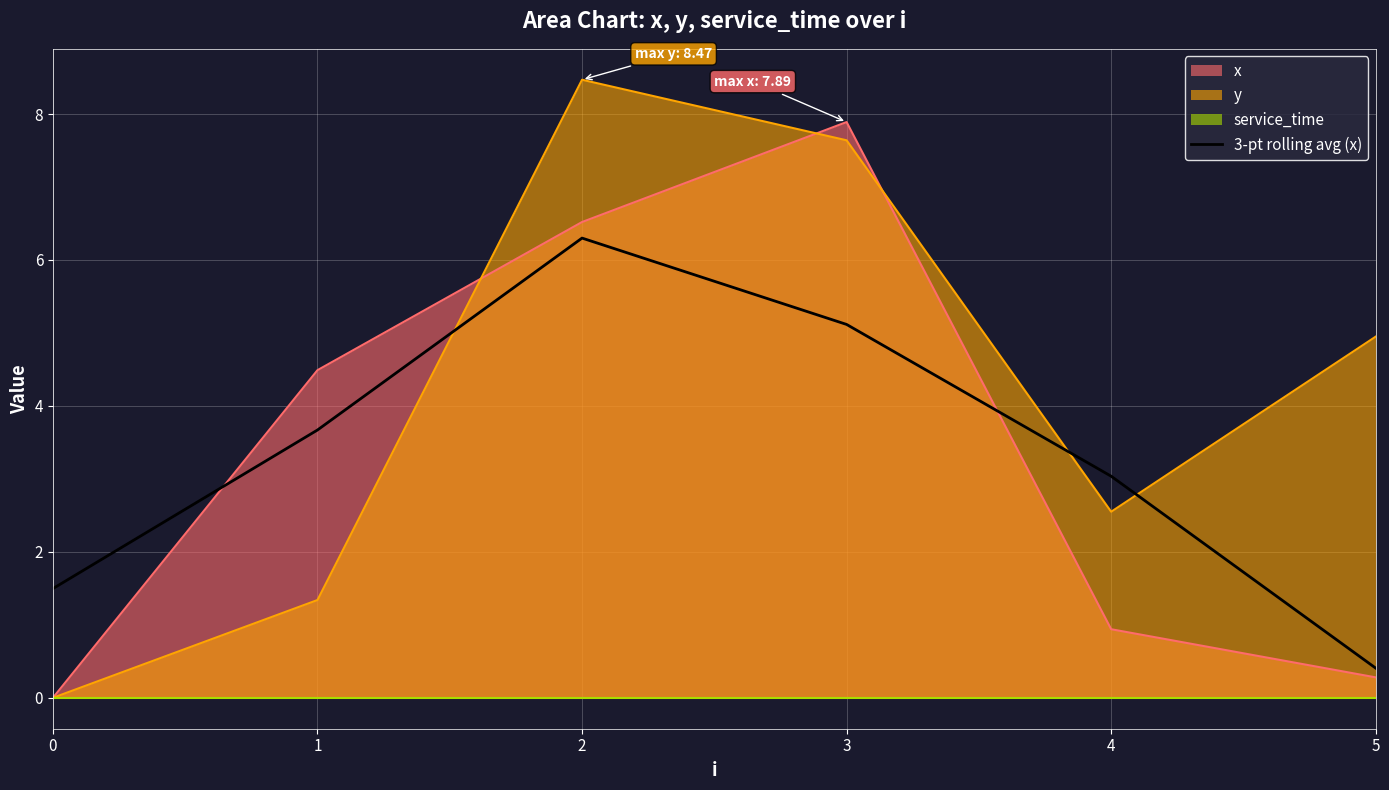

How many categories are shown in the chart?

6